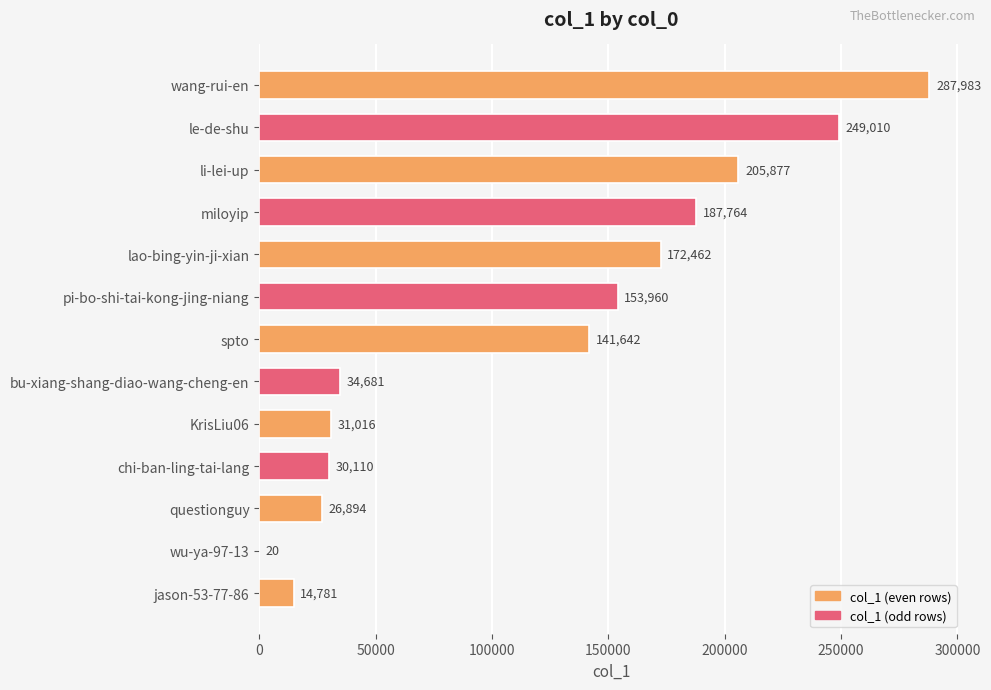

Between wang-rui-en and lao-bing-yin-ji-xian, which is larger?

wang-rui-en